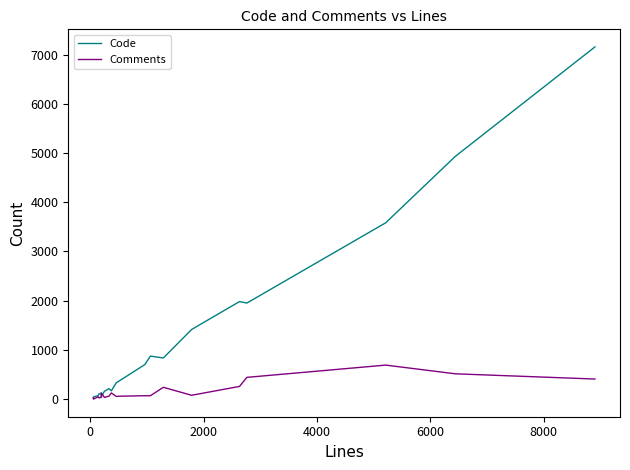

Which series has the largest total across all categories?

Code